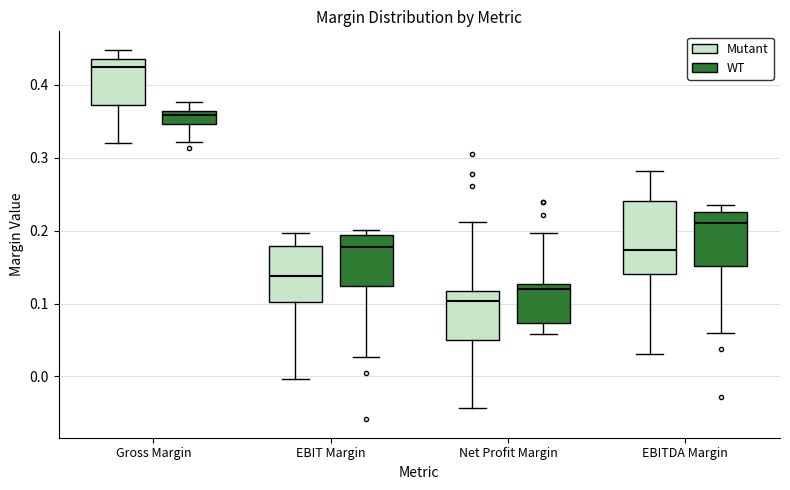

Which box is the tallest, from its lower edge to its upper edge?

EBITDA Margin (Mutant)